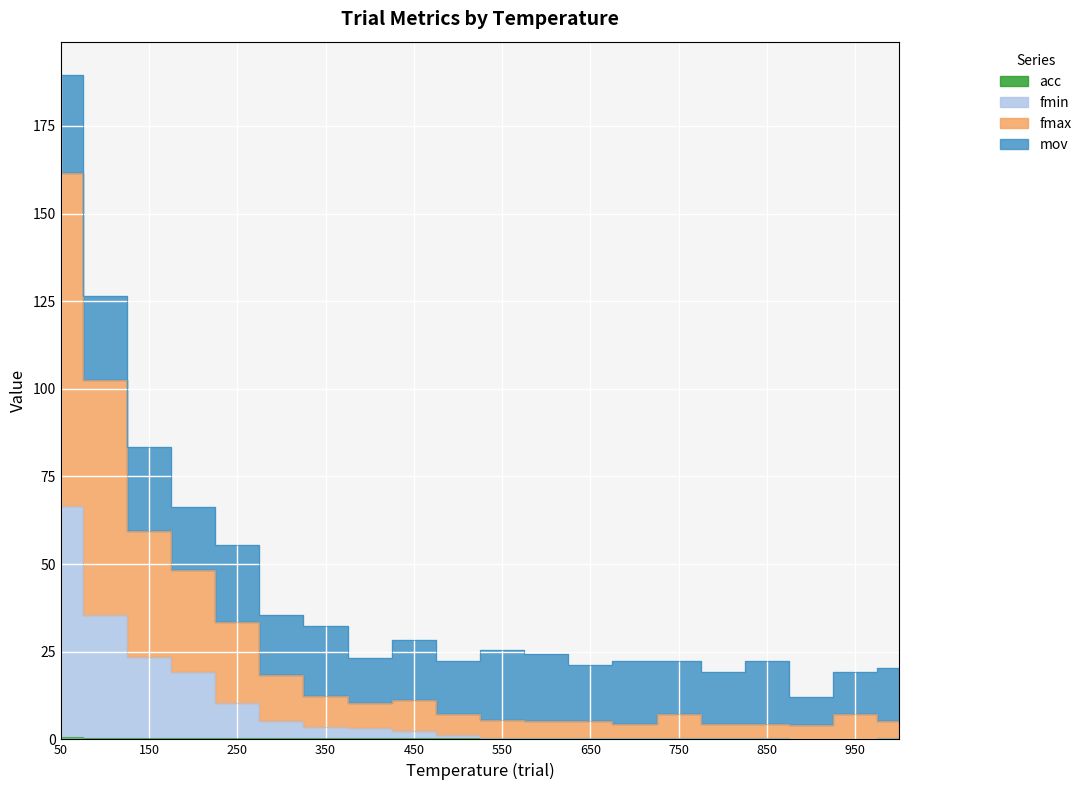

True or false: fmax and mov cross at least once.

False